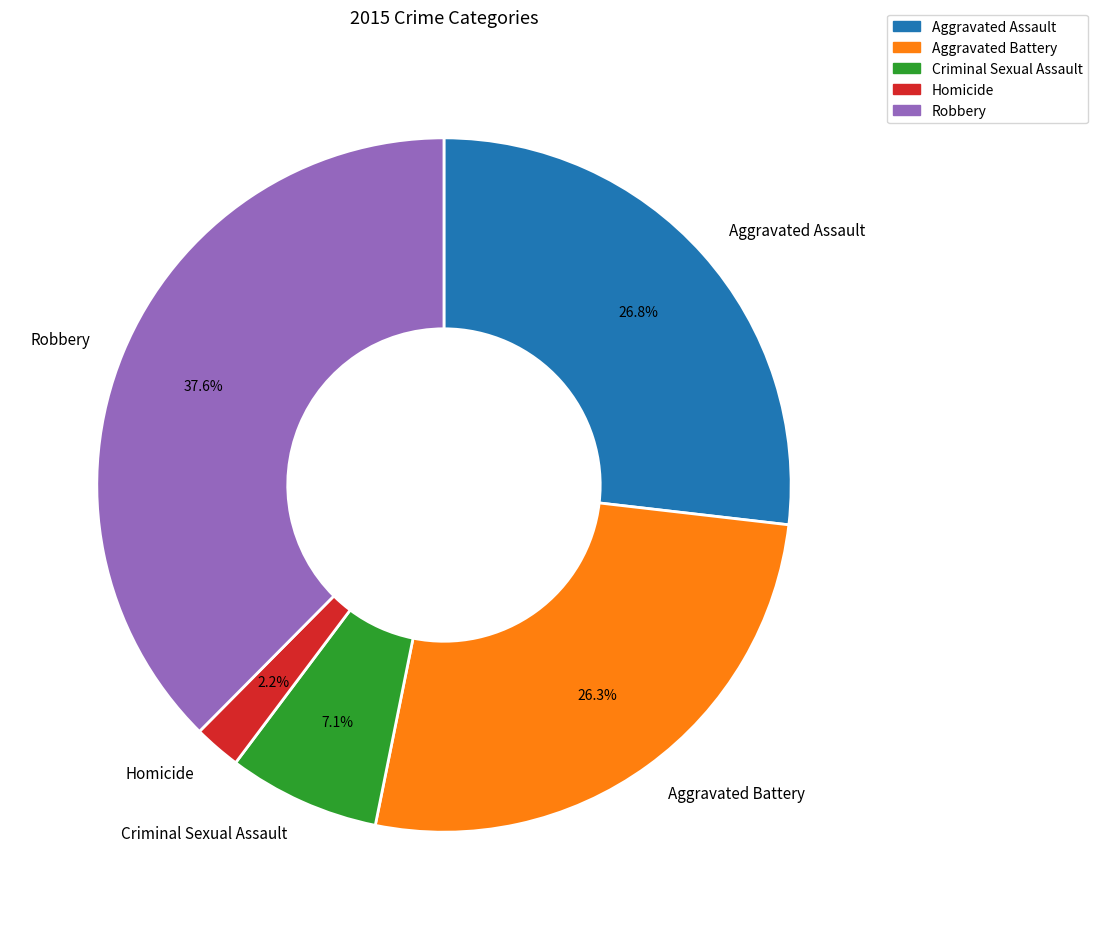

Approximately how many times larger is the value at Aggravated Battery compared to Homicide?

12.0